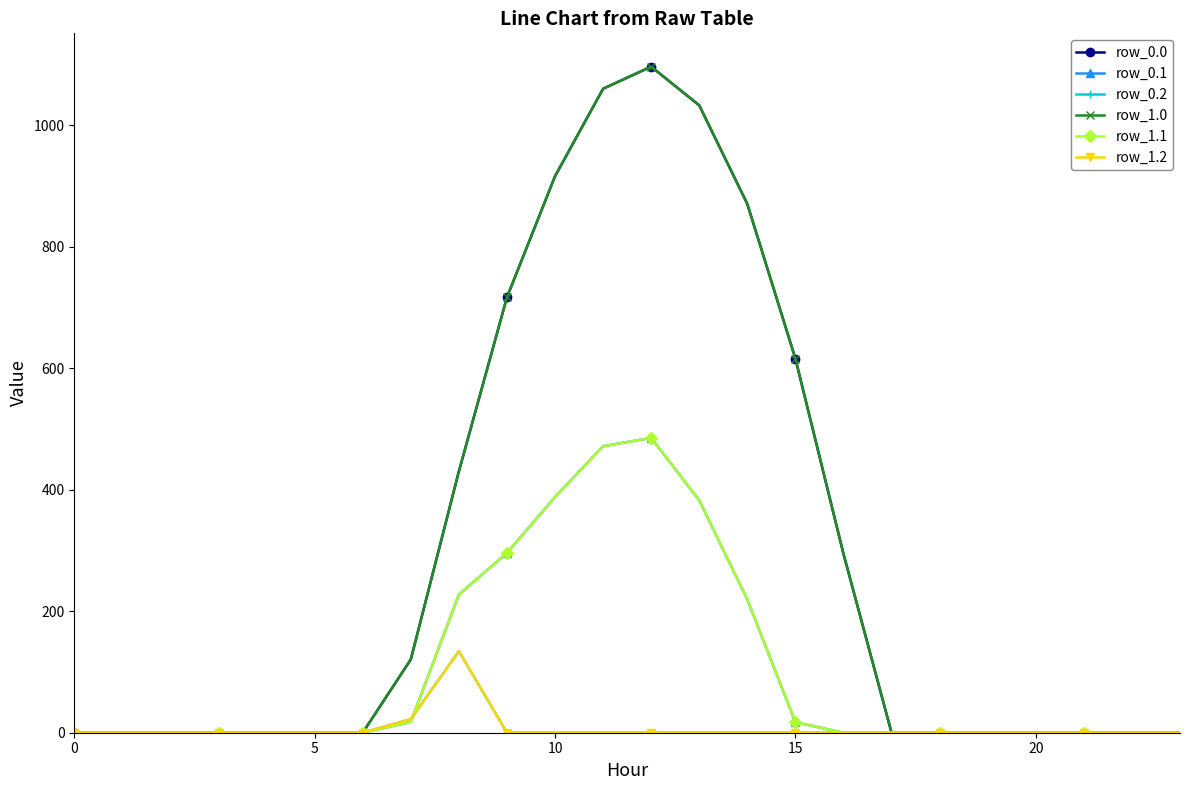

Between which two adjacent categories do row_0.2 and row_1.1 first intersect?

7 and 8